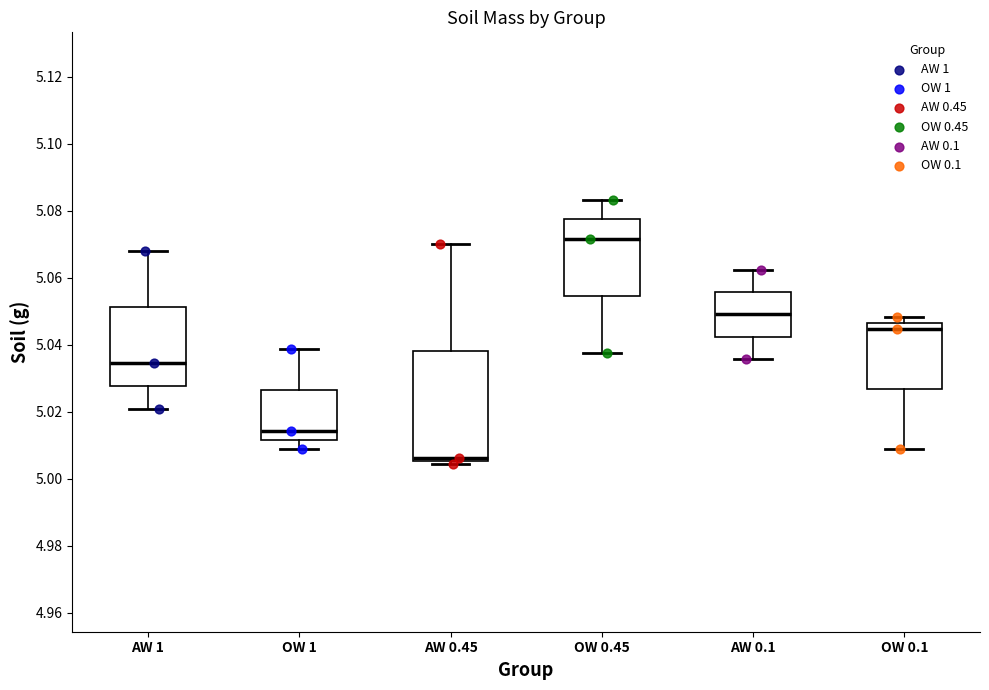

Comparing the boxes themselves (not the whiskers), which one is the tallest?

AW 0.45